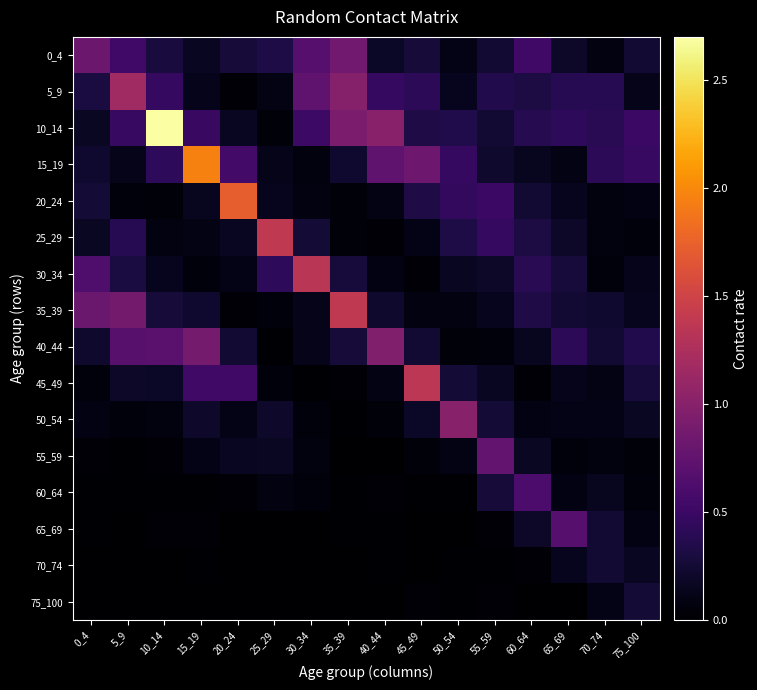

Rank the series by their maximum value, from lowest to highest.

70_74, 75_100, 60_64, 65_69, 55_59, 0_4, 40_44, 50_54, 5_9, 30_34, 45_49, 35_39, 25_29, 20_24, 15_19, 10_14